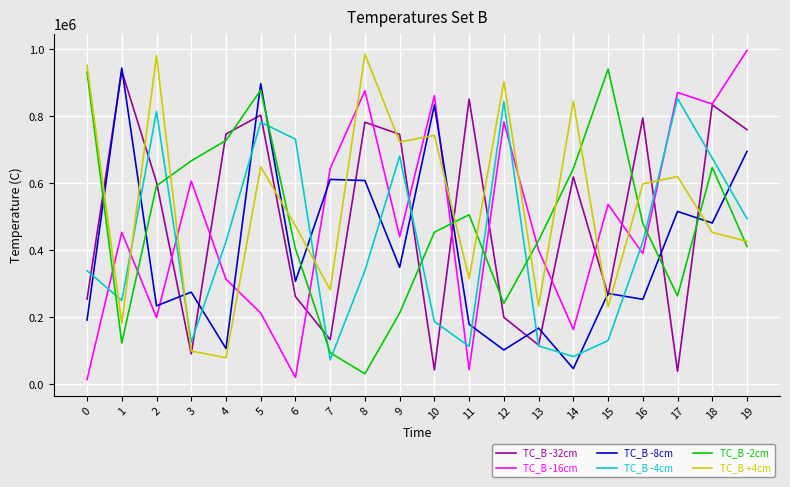

What is the difference between the highest and lowest values at 9?

533631